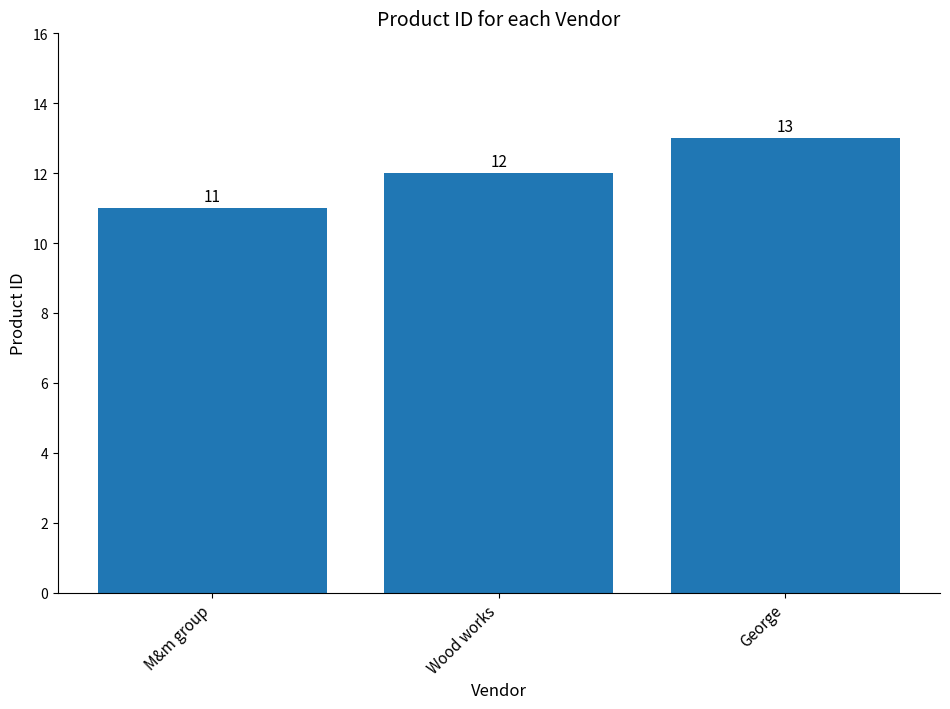

The chart shows a value of 8 at George. True or false?

False